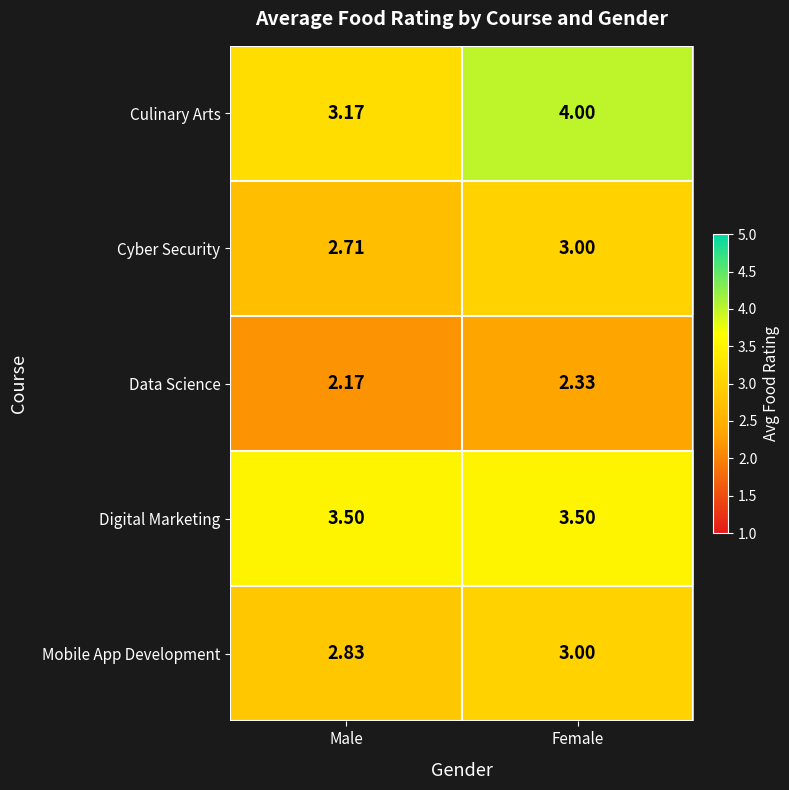

Which series has the widest spread of values?

Culinary Arts